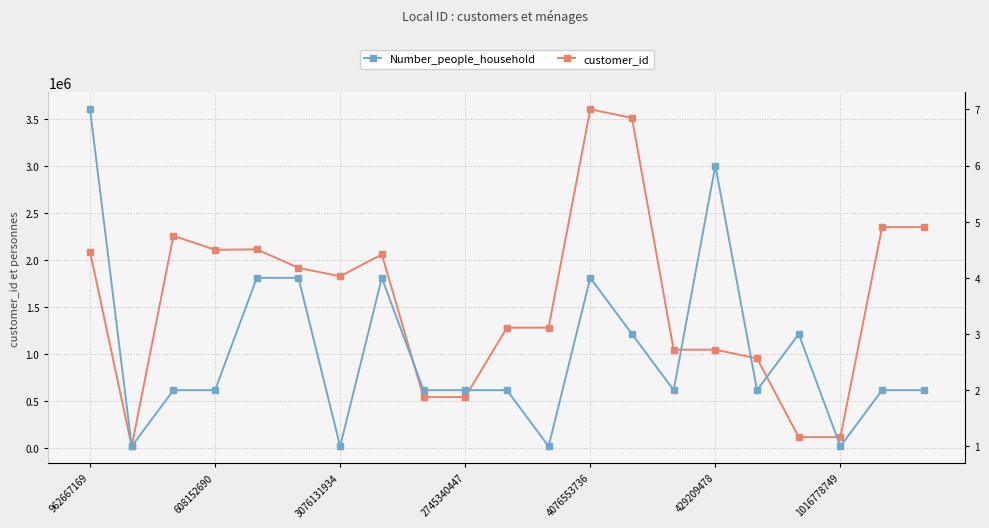

Which series has the largest total across all categories?

customer_id